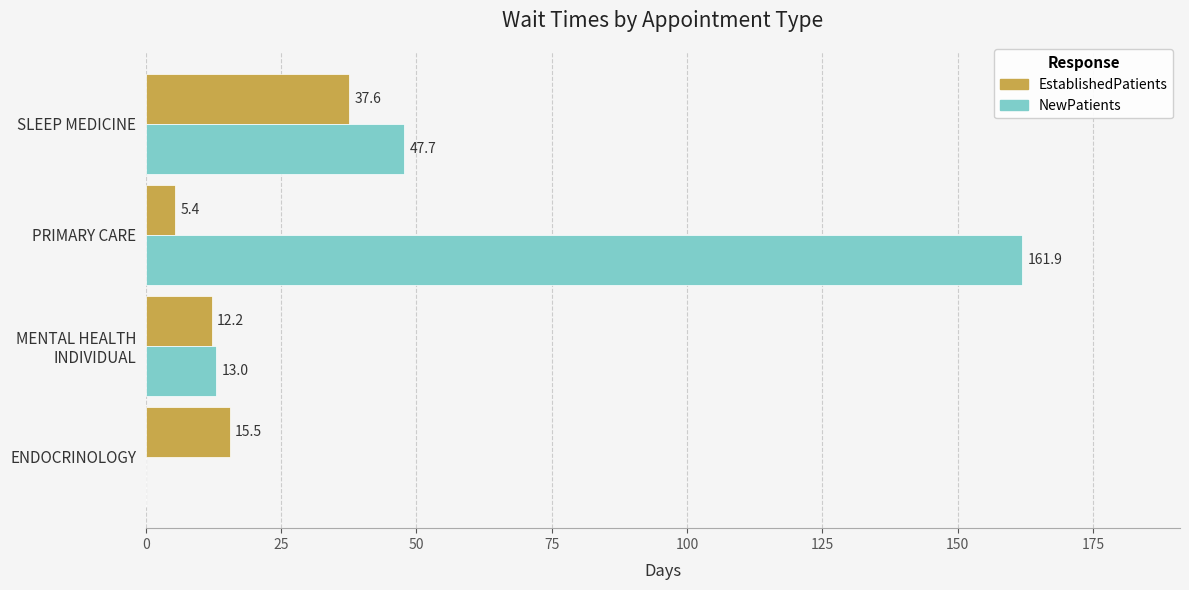

What is the total value across all series at SLEEP MEDICINE?

85.3